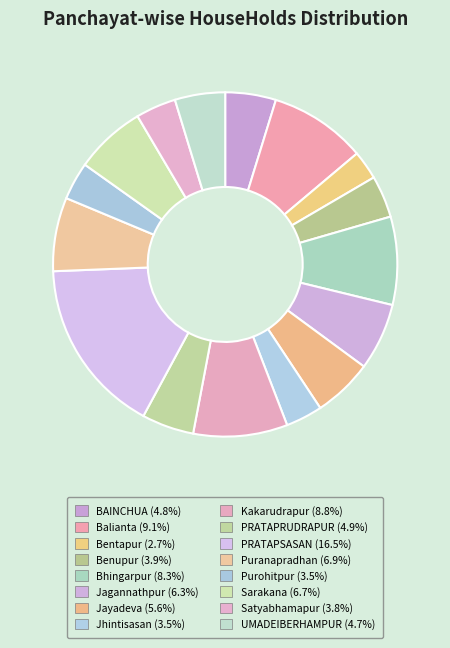

Is there a majority slice in this chart?

No